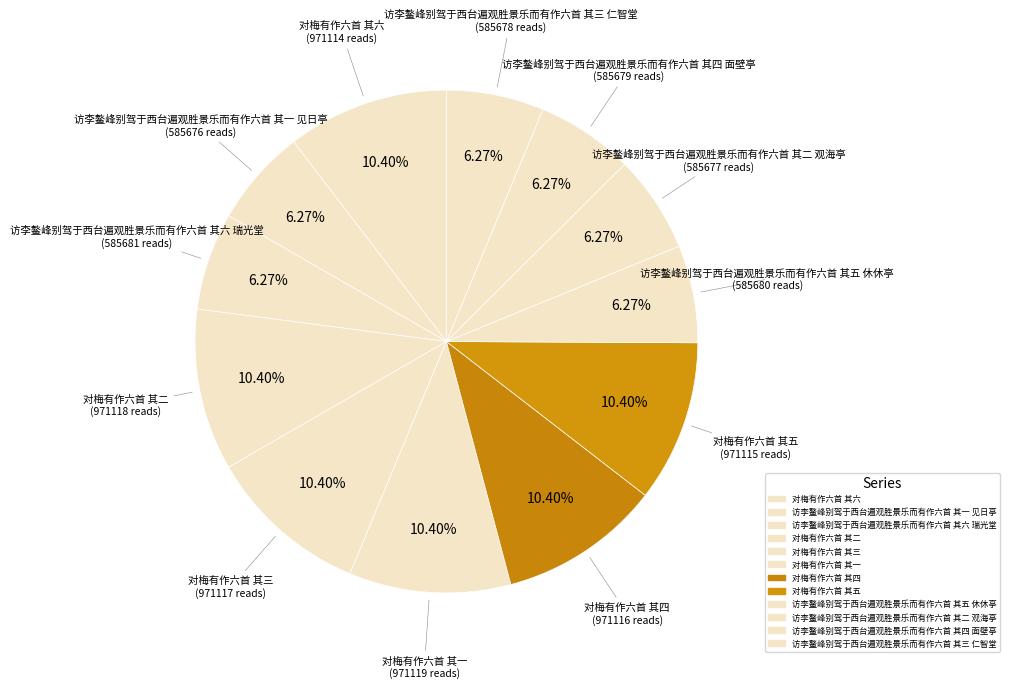

Count the number of slices in the pie.

12